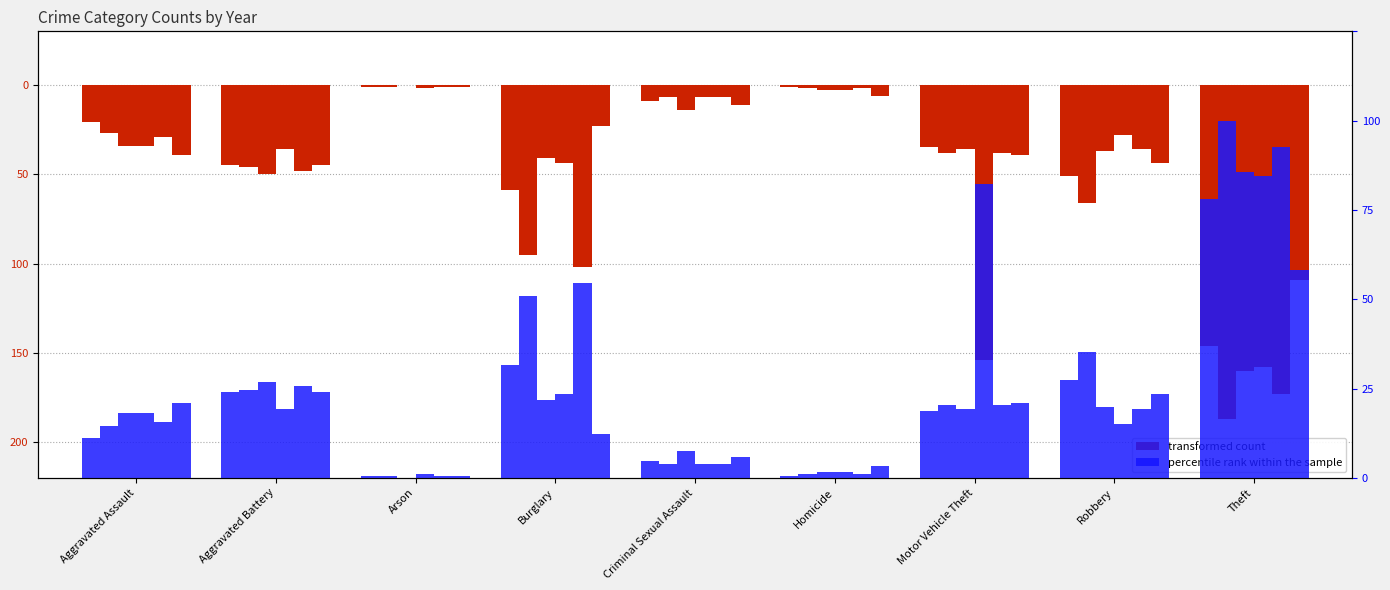

Between Criminal Sexual Assault and Robbery, which series saw the biggest shift?

2015